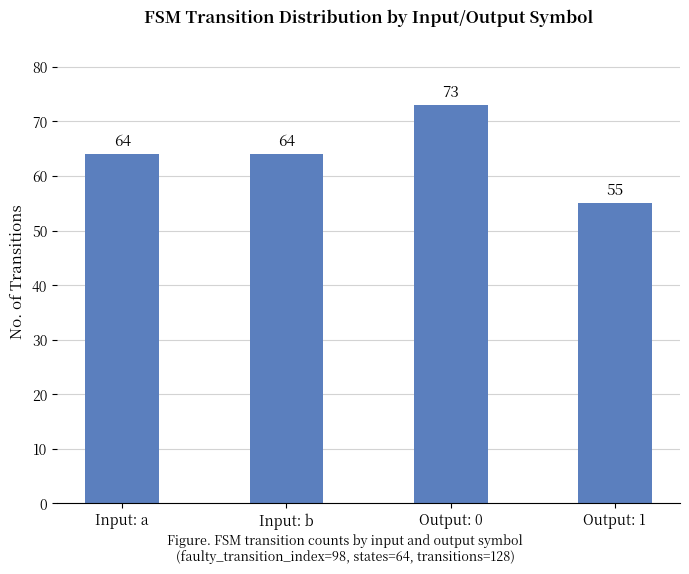

The value at Output: 1 is 55. True or false?

True